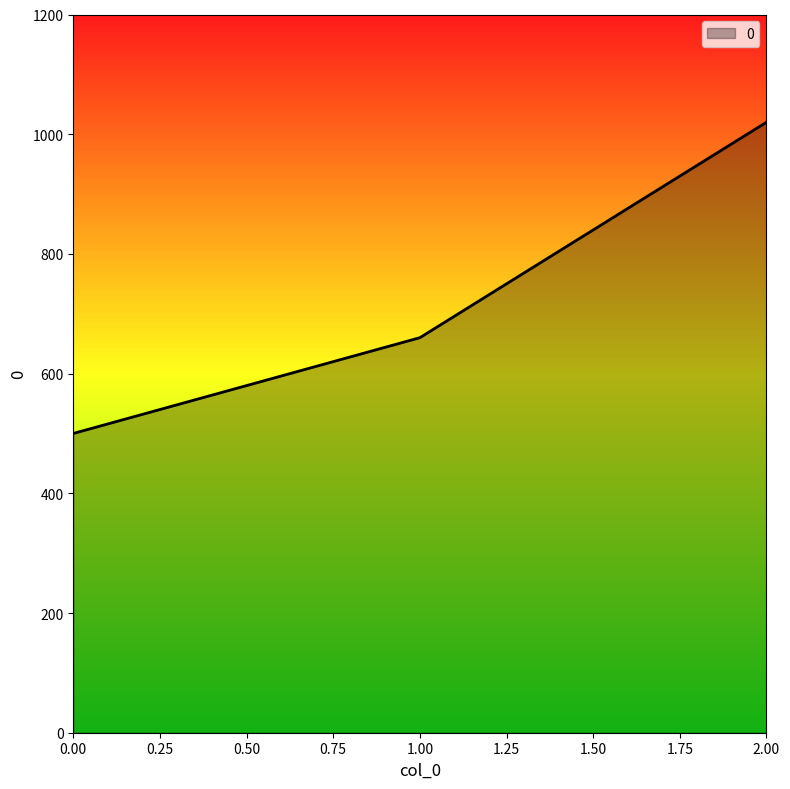

Does the chart display data point markers on the line(s)?

No